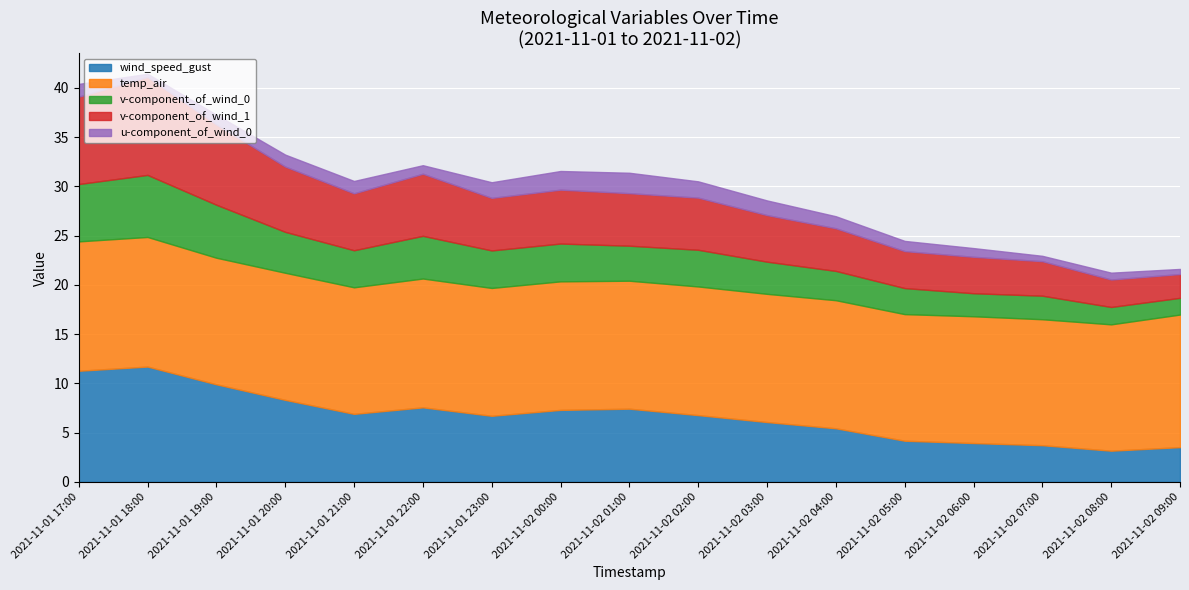

The value of v-component_of_wind_0 at 2021-11-02 02:00 is 0.9. True or false?

False